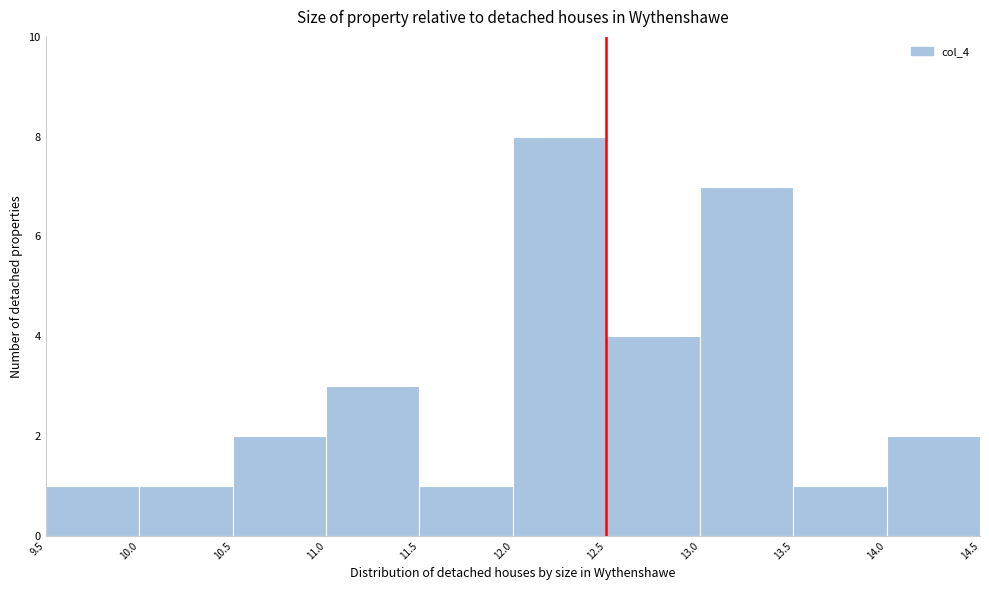

Reading left to right, transcribe this chart: for each bar, give the range it covers on the x-axis and its height. The values are not printed on the chart, so give them approximately, as read against the axis.

9.5 to 10.0: 1
10.0 to 10.5: 1
10.5 to 11.0: 2
11.0 to 11.5: 3
11.5 to 12.0: 1
12.0 to 12.5: 8
12.5 to 13.0: 4
13.0 to 13.5: 7
13.5 to 14.0: 1
14.0 to 14.5: 2